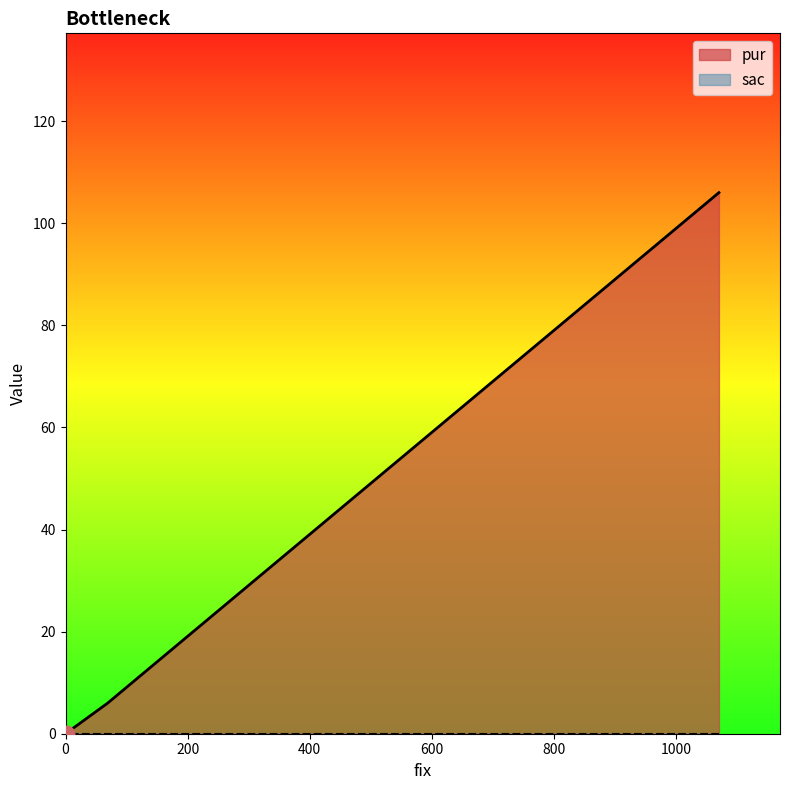

List the labels in order of value, smallest first.

0, 69, 1070